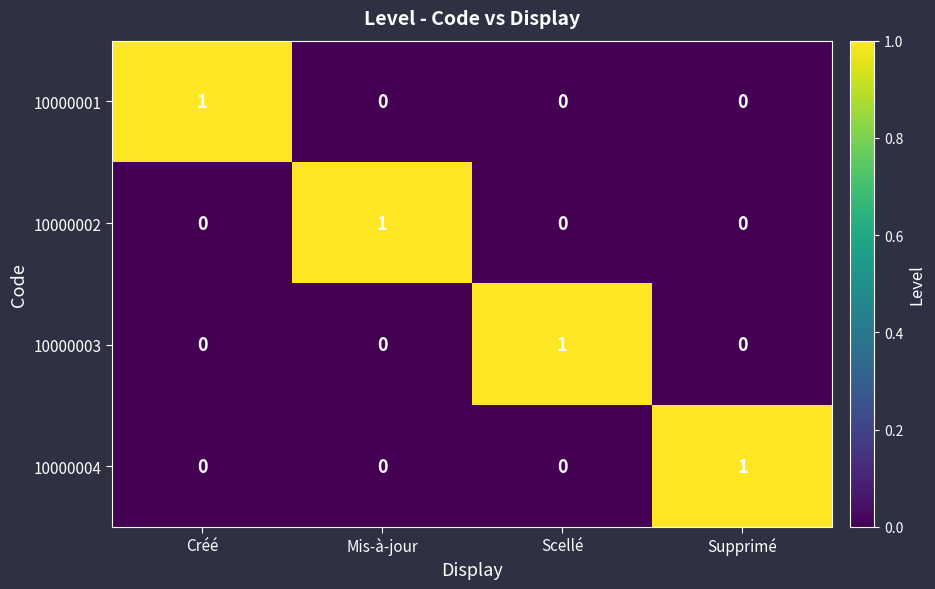

Count the 10000004 values in the range 0 to 1.

4